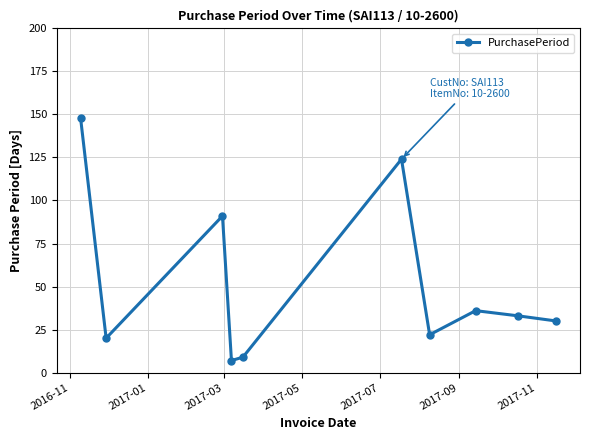

What is the difference between the maximum and minimum values?

141